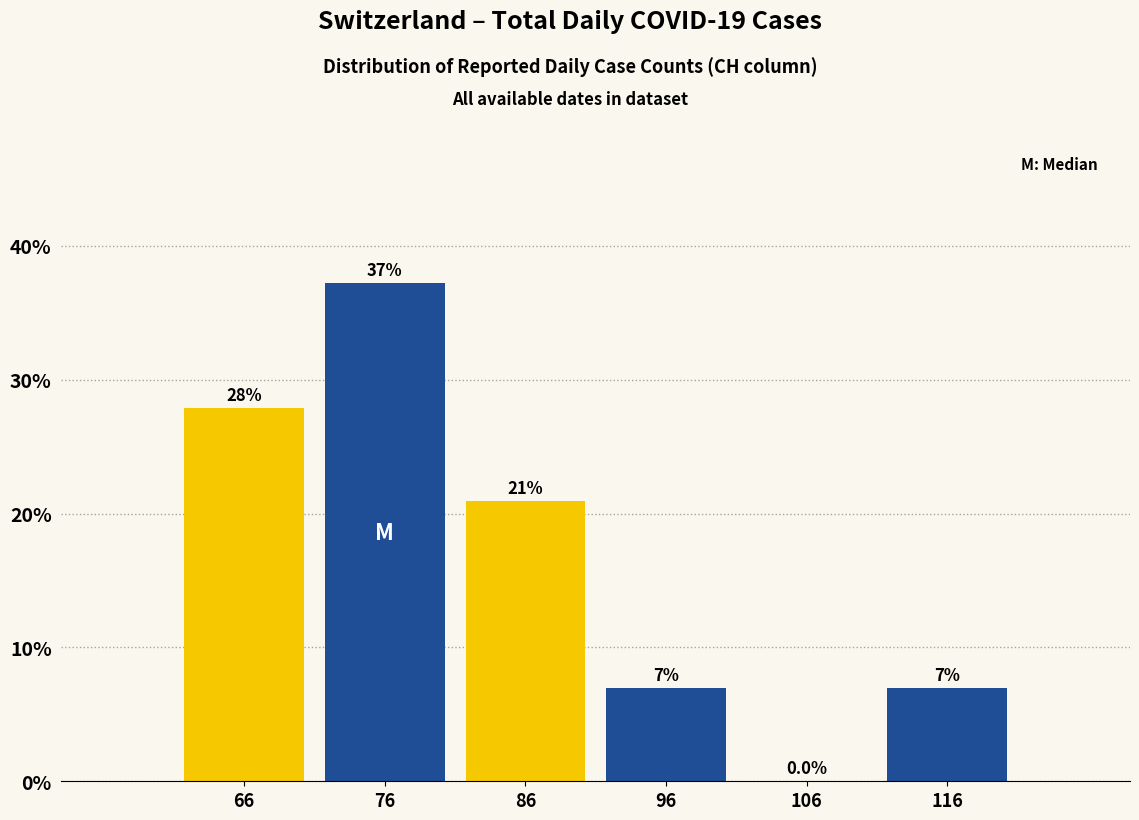

Which range on the x-axis has the tallest bar?

71 to 81